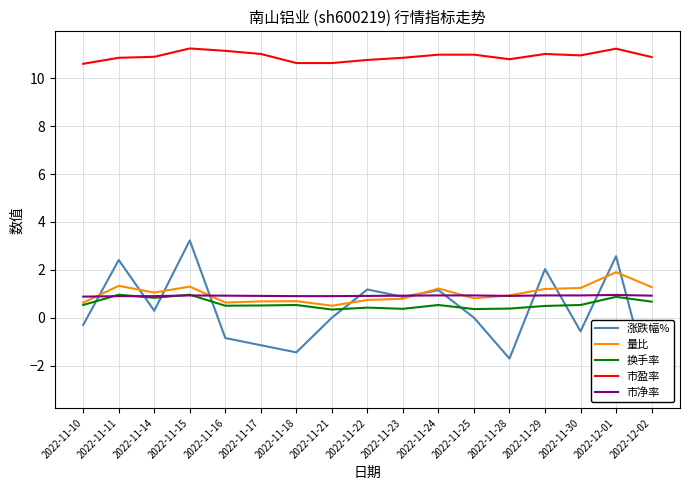

What is the total value across all series at 2022-12-02?

10.7